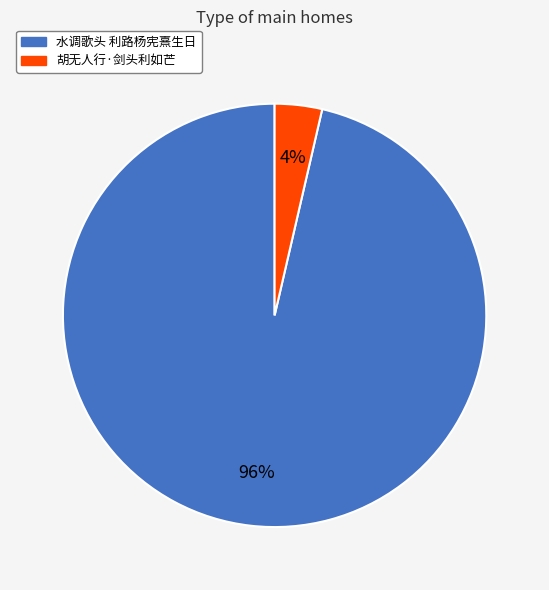

Is there a majority slice in this chart?

Yes